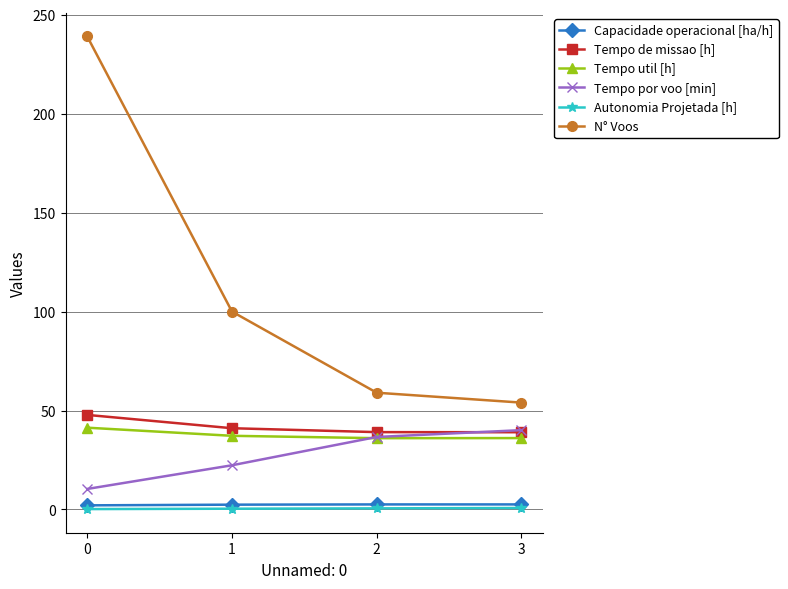

Which series has the largest range (max minus min)?

N° Voos